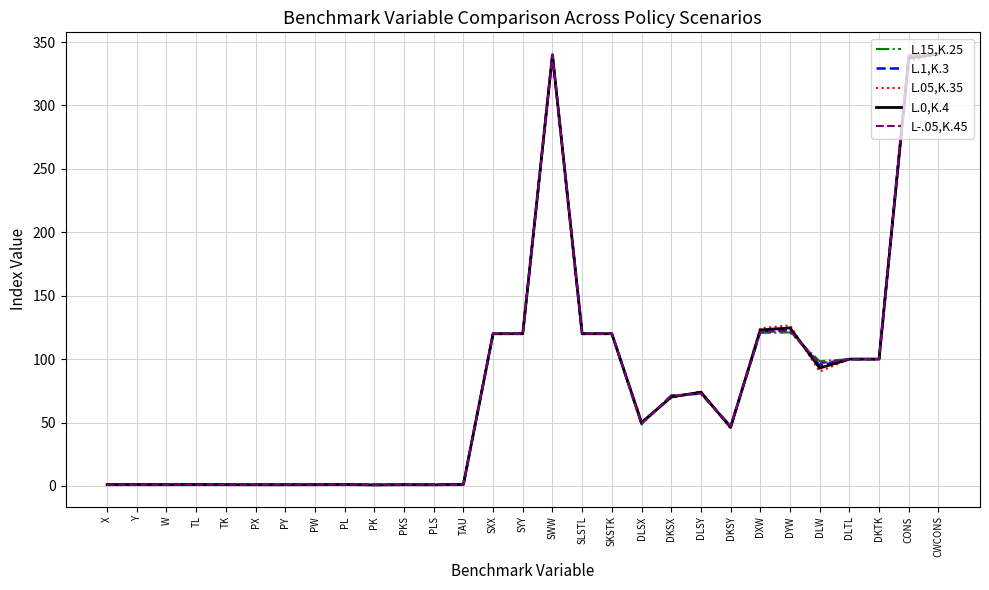

True or false: L.1,K.3 has a value of 122.3 at DKSX.

False